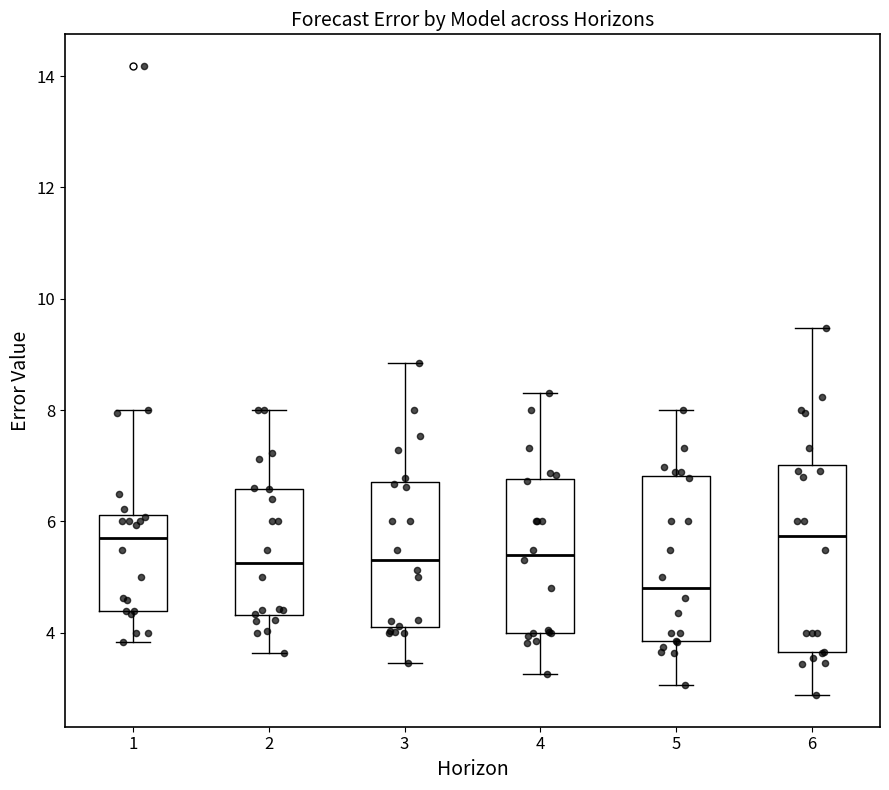

Comparing the boxes themselves (not the whiskers), which one is the tallest?

6